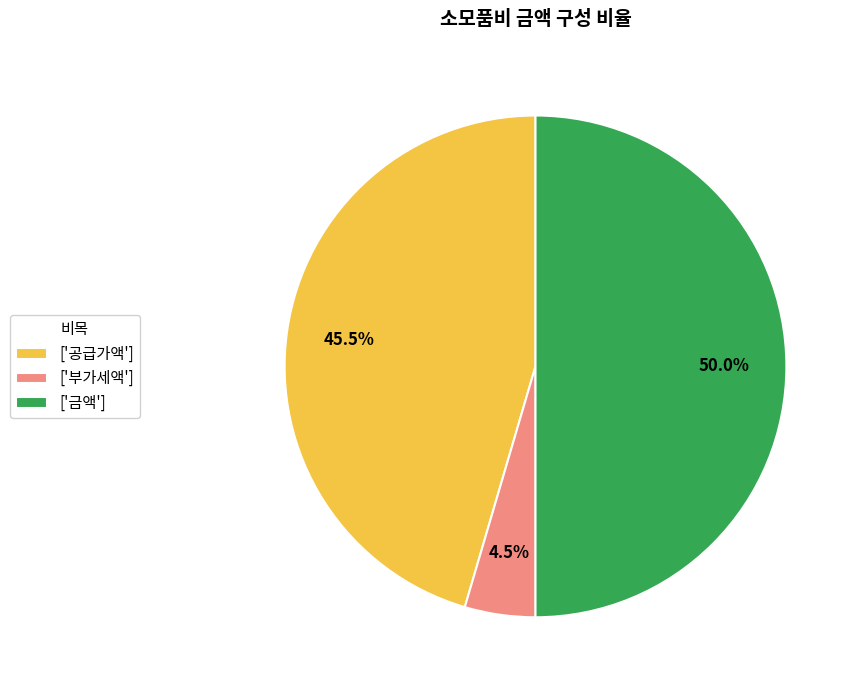

Does ['부가세액'] represent more than half of the total?

No